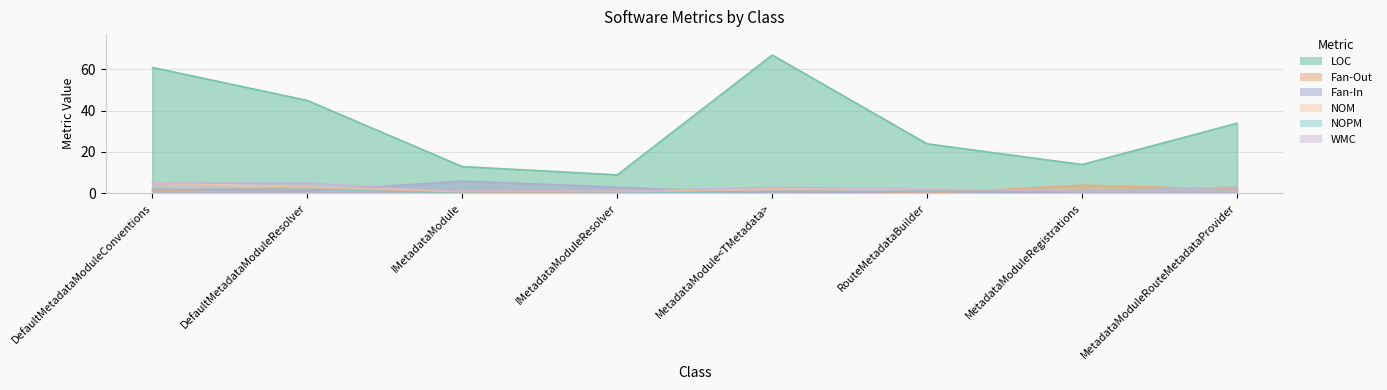

Rank the categories by Fan-In value from lowest to highest.

MetadataModule<TMetadata>, MetadataModuleRegistrations, MetadataModuleRouteMetadataProvider, DefaultMetadataModuleResolver, RouteMetadataBuilder, DefaultMetadataModuleConventions, IMetadataModuleResolver, IMetadataModule